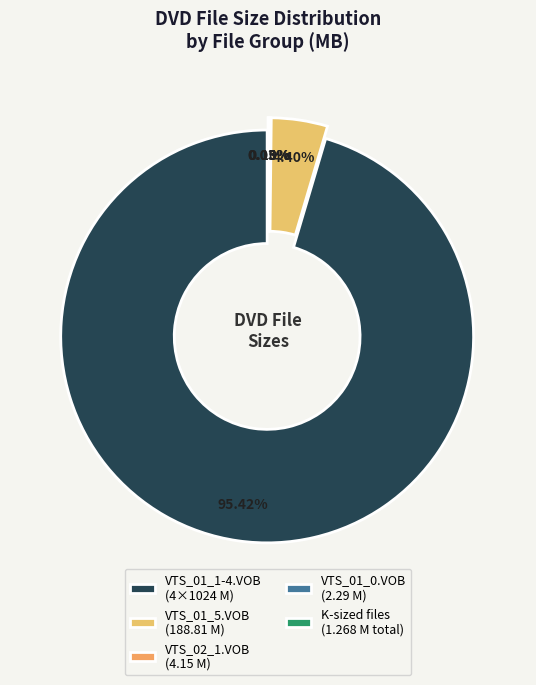

Between /VTS_02_1.VOB and /VTS_01_0.IFO, which is larger?

/VTS_02_1.VOB